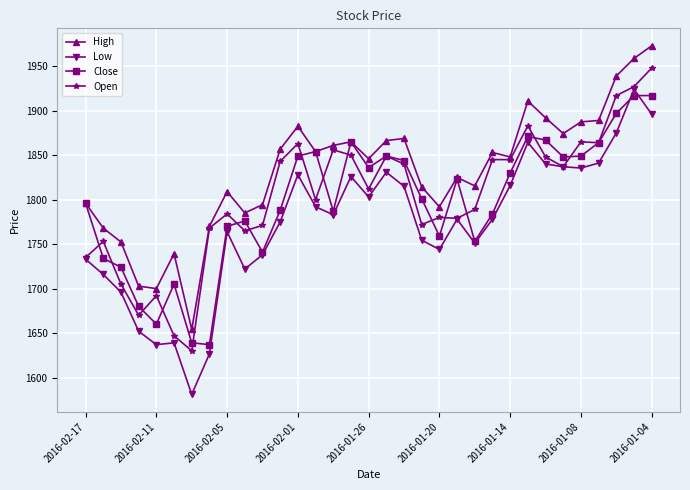

What is the average value of the Open series?

1804.0